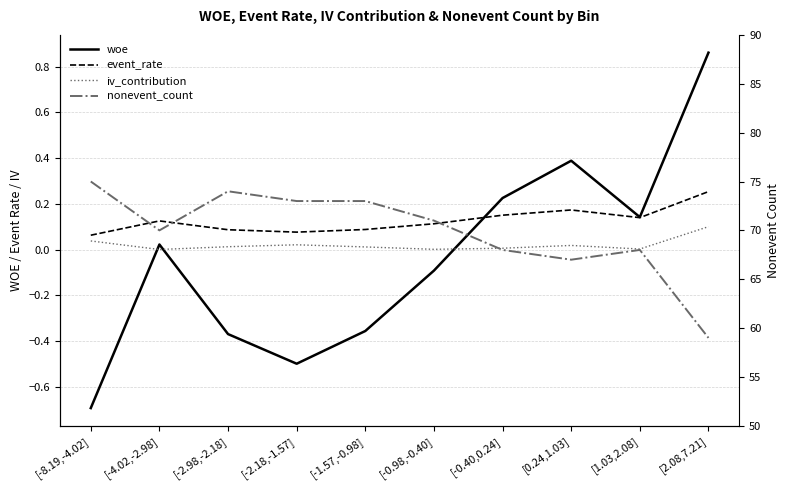

What position from the left is [-4.02,-2.98]?

2